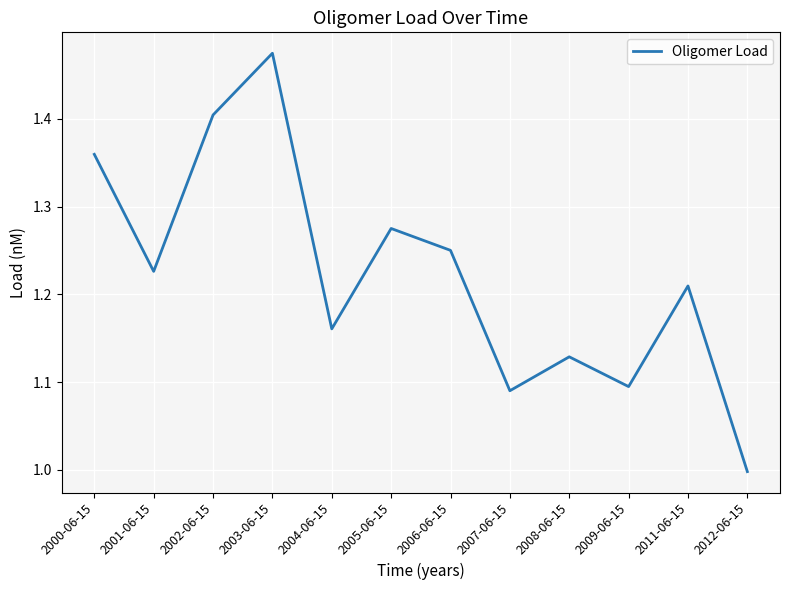

How many lines are shown in the chart?

1